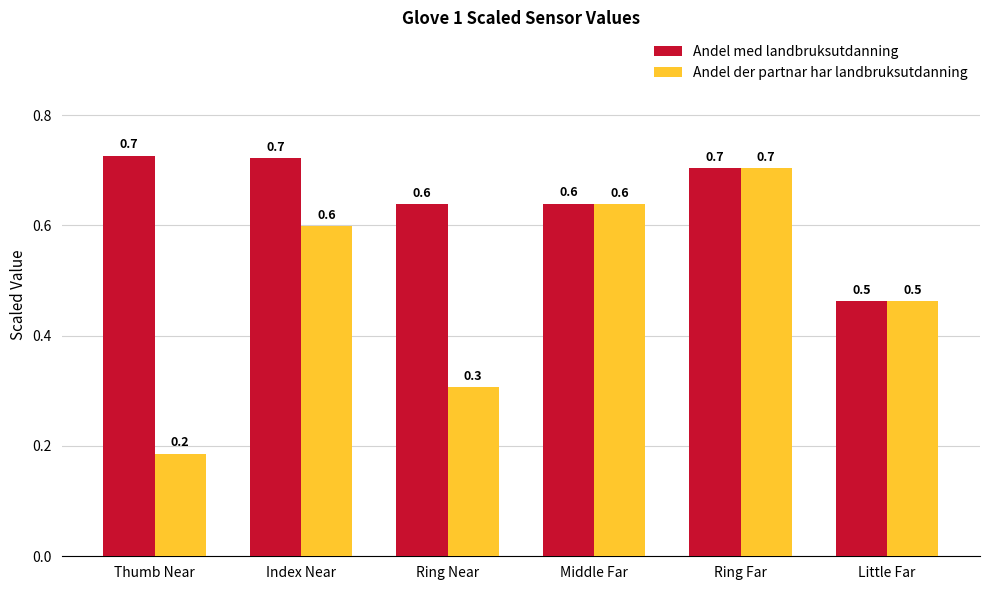

The value of Andel der partnar har landbruksutdanning at Little Far is 0.6. True or false?

False